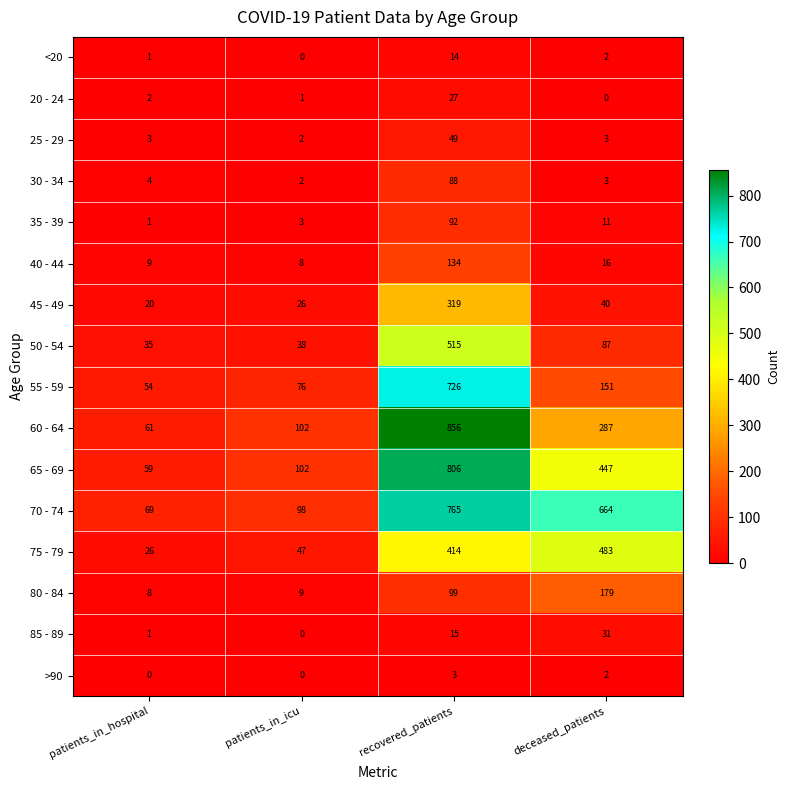

Which series has the largest range (max minus min)?

60 - 64